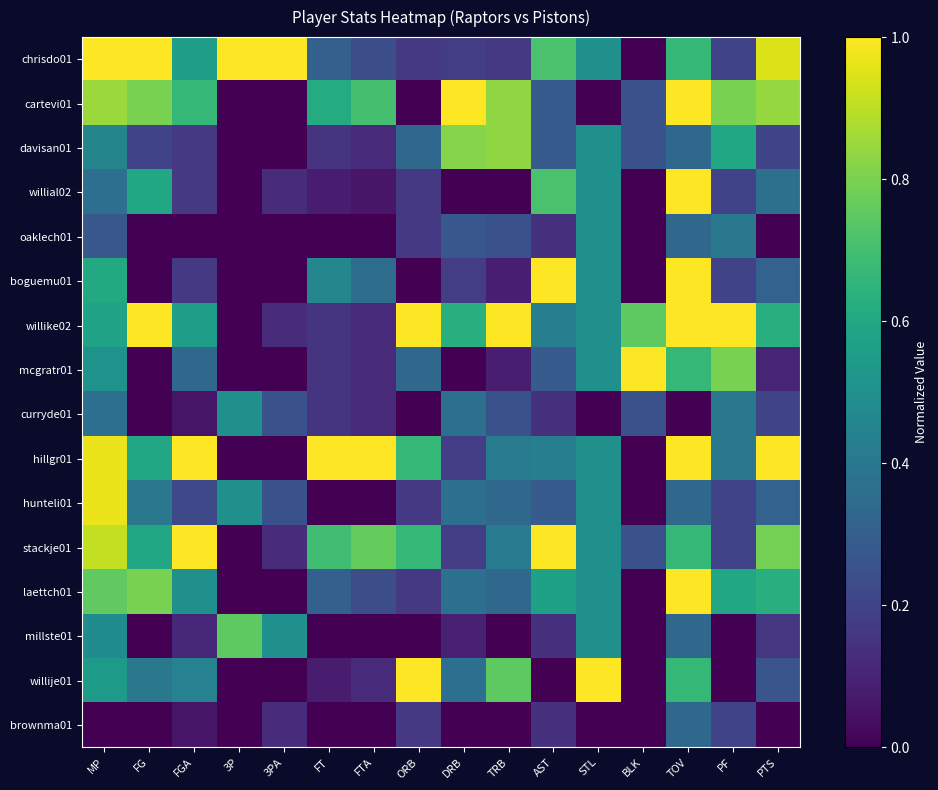

What is the total value across all series at FT?

4.2